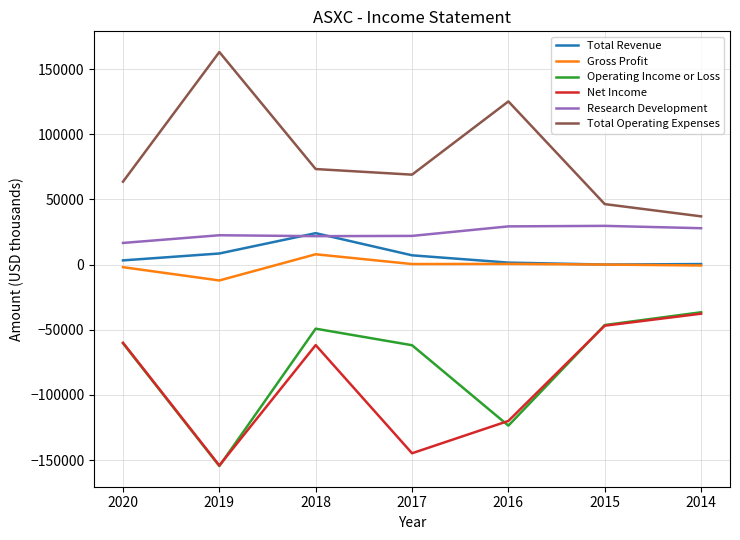

What is the difference between the maximum and minimum values in the Operating Income or Loss series?

118000